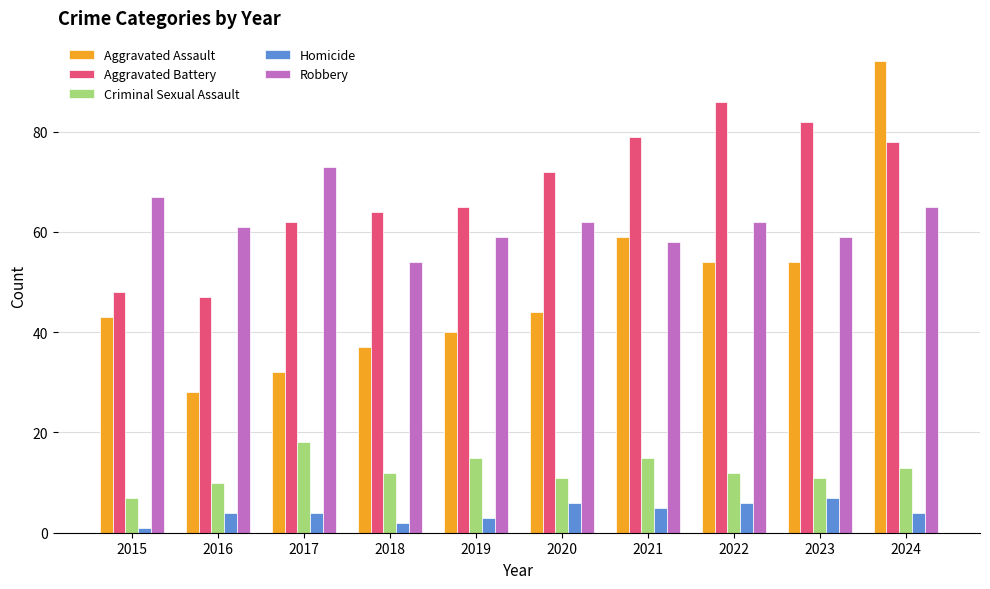

What is the difference between the maximum and second lowest values in the Homicide series?

5